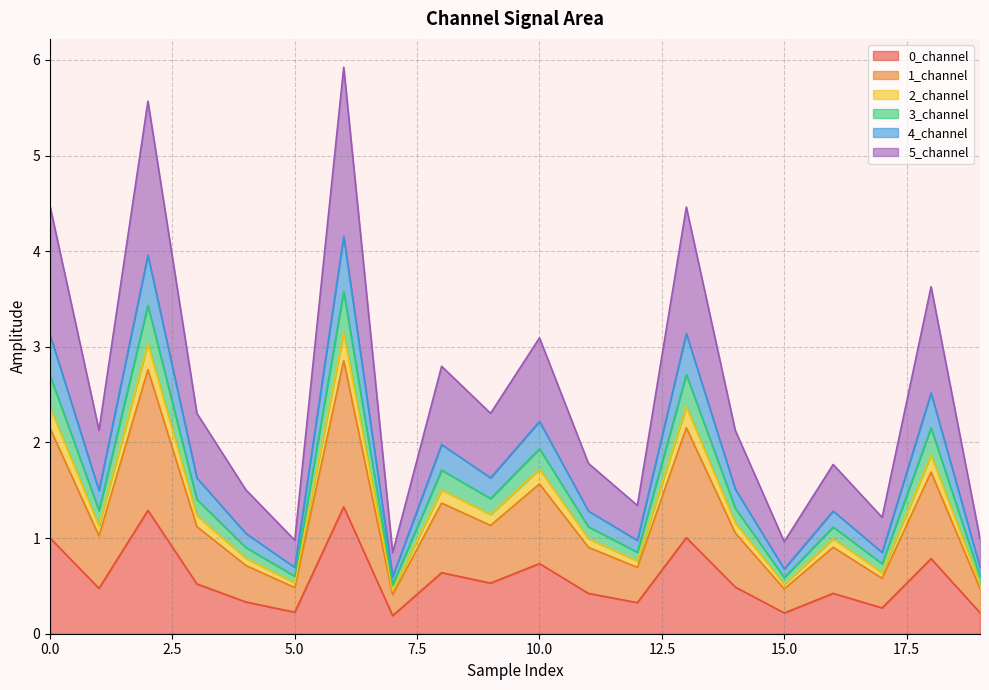

Is the value of 1_channel at 9 greater than the value of 5_channel at 2?

No